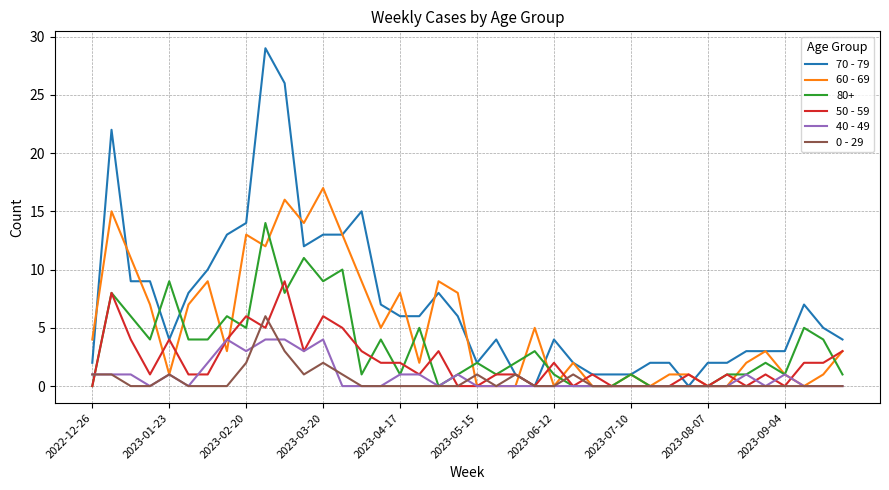

Which series has the largest range (max minus min)?

70 - 79